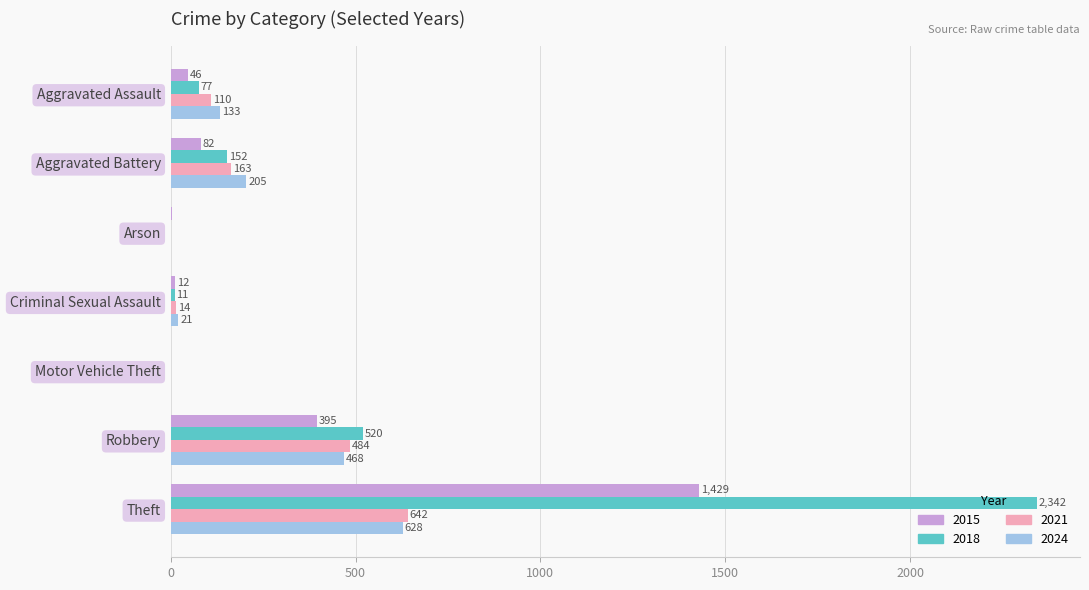

At which label does 2015 reach its peak?

Theft